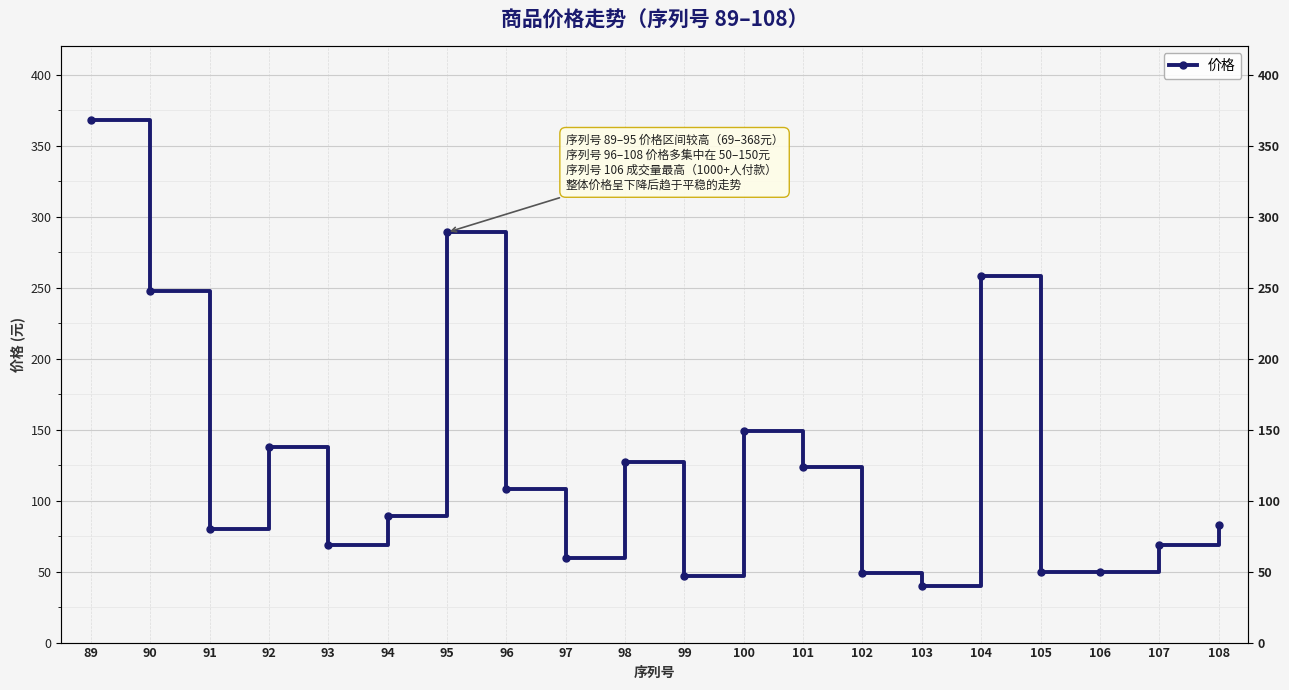

The value at 103 is 15.2. True or false?

False